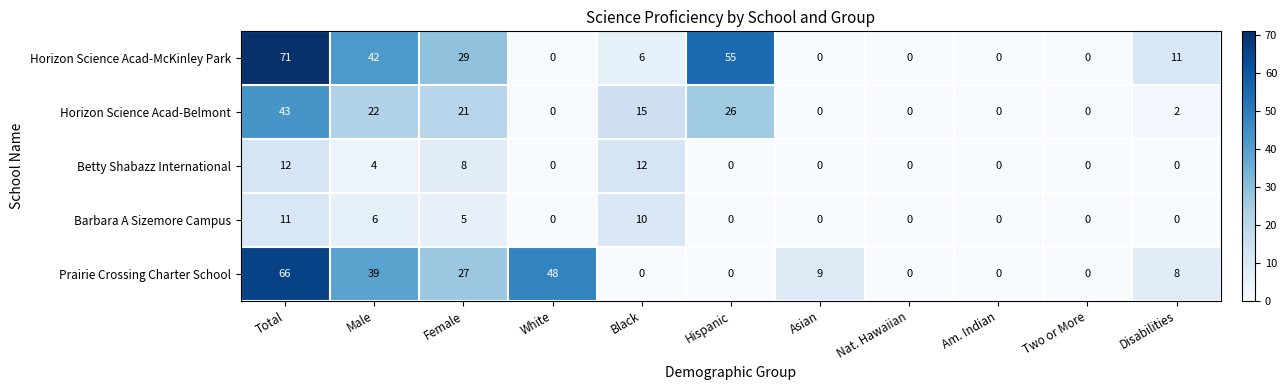

At which label is Horizon Science Acad-McKinley Park closest to 35?

Female